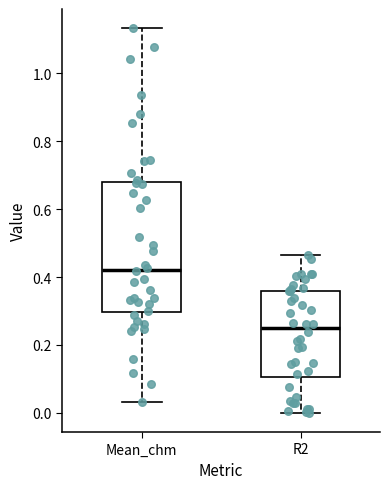

Comparing the boxes themselves (not the whiskers), which one is the tallest?

Mean_chm